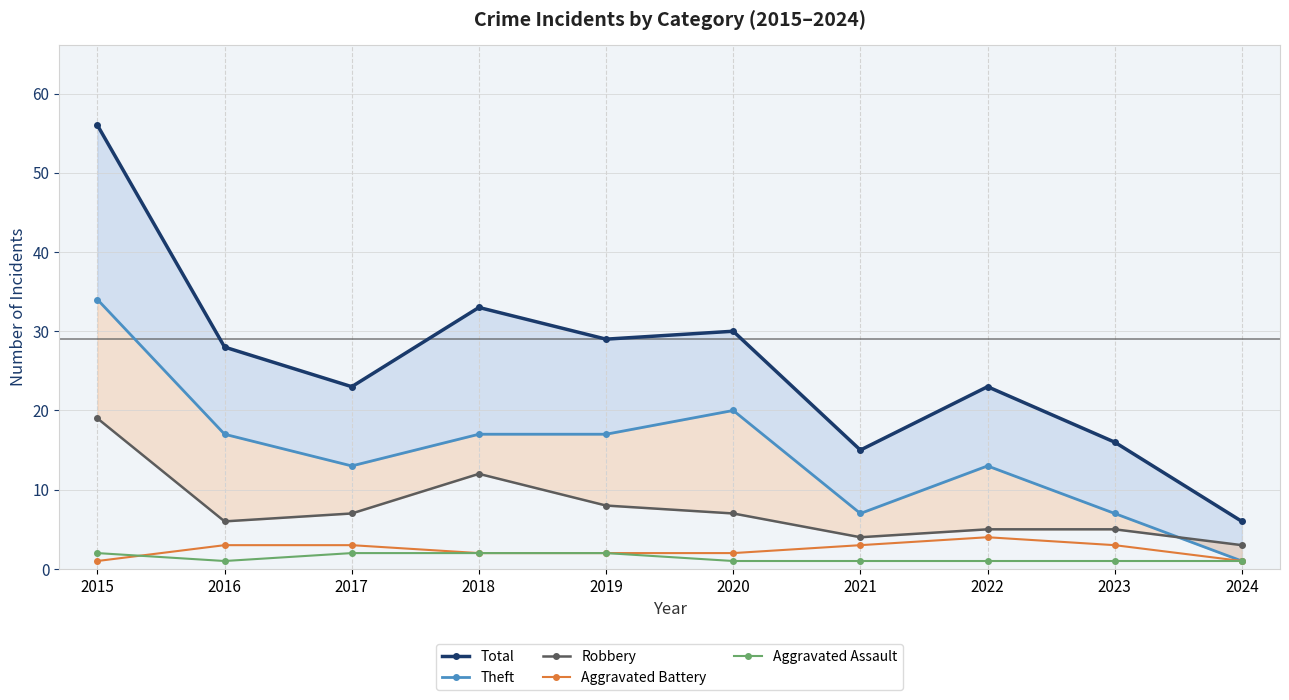

Where is Theft nearest to the value 17?

2016